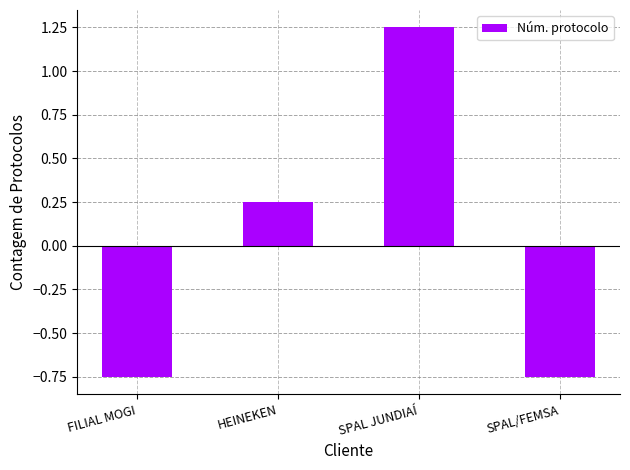

What is the sum of the values at SPAL/FEMSA and SPAL JUNDIAÍ?

0.5